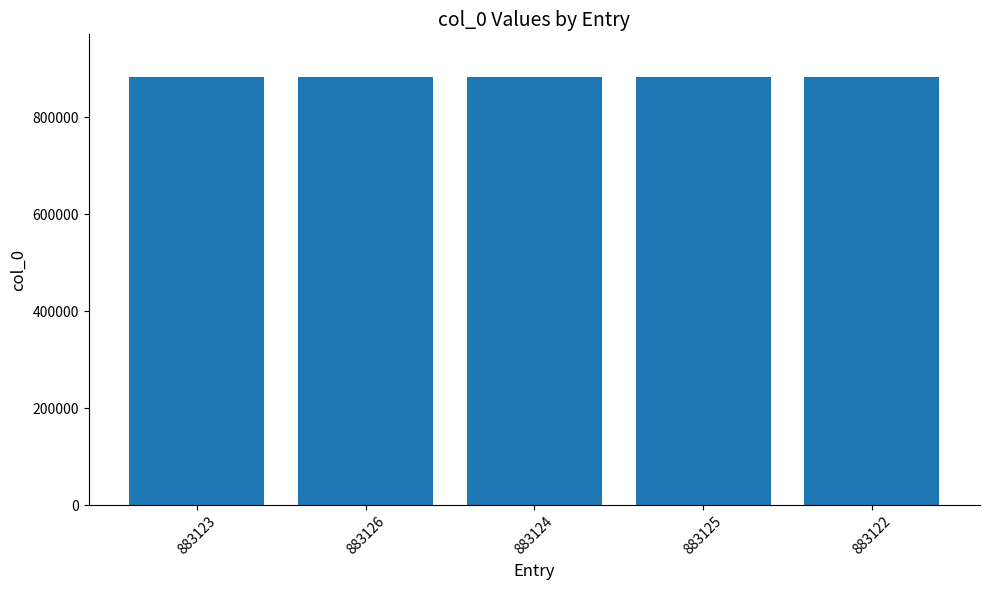

What is the label of the 5th bar from the right?

883123